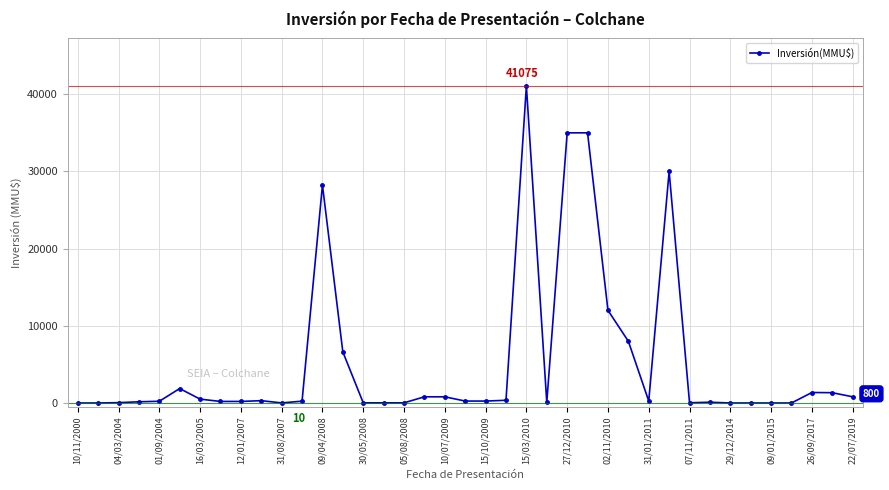

What is the greatest value displayed?

41075